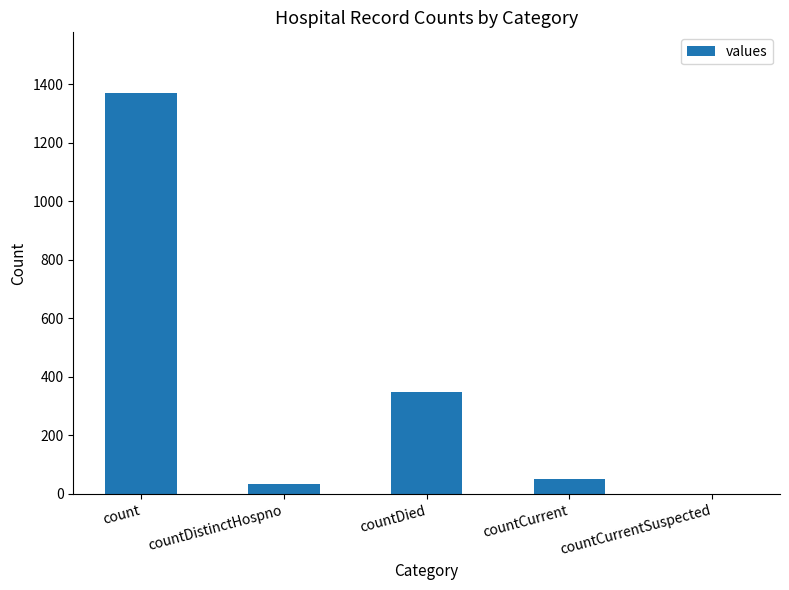

How many series are shown in this chart?

1